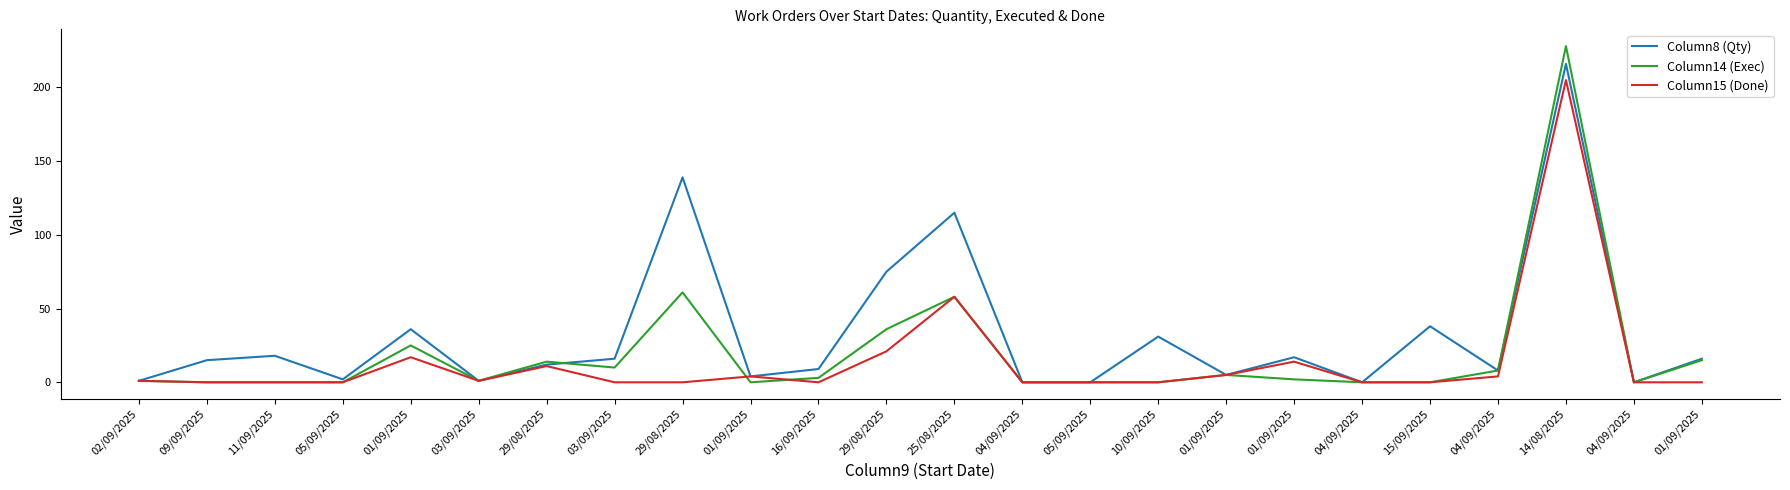

How many lines are shown in the chart?

3